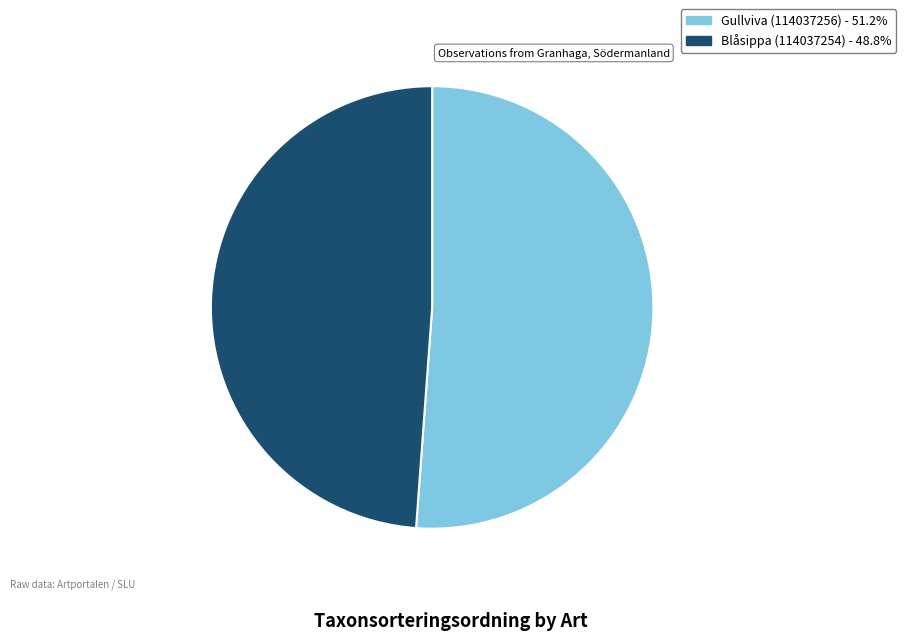

The Gullviva (114037256) slice represents 59% of the pie. True or false?

False